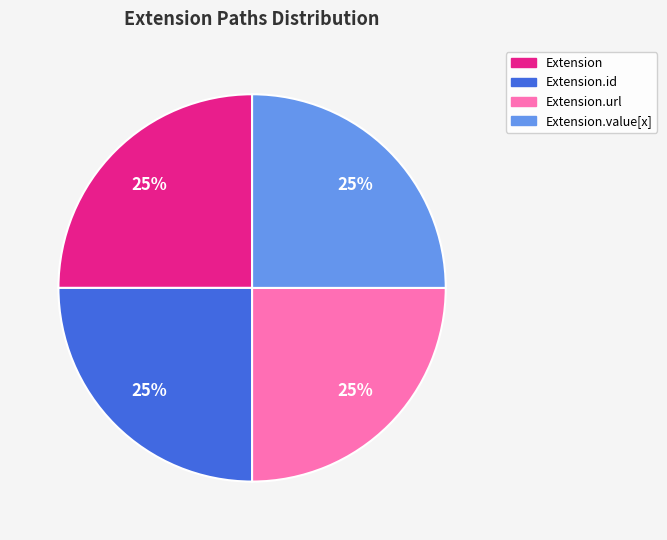

Is there any slice that represents more than half of the pie?

No